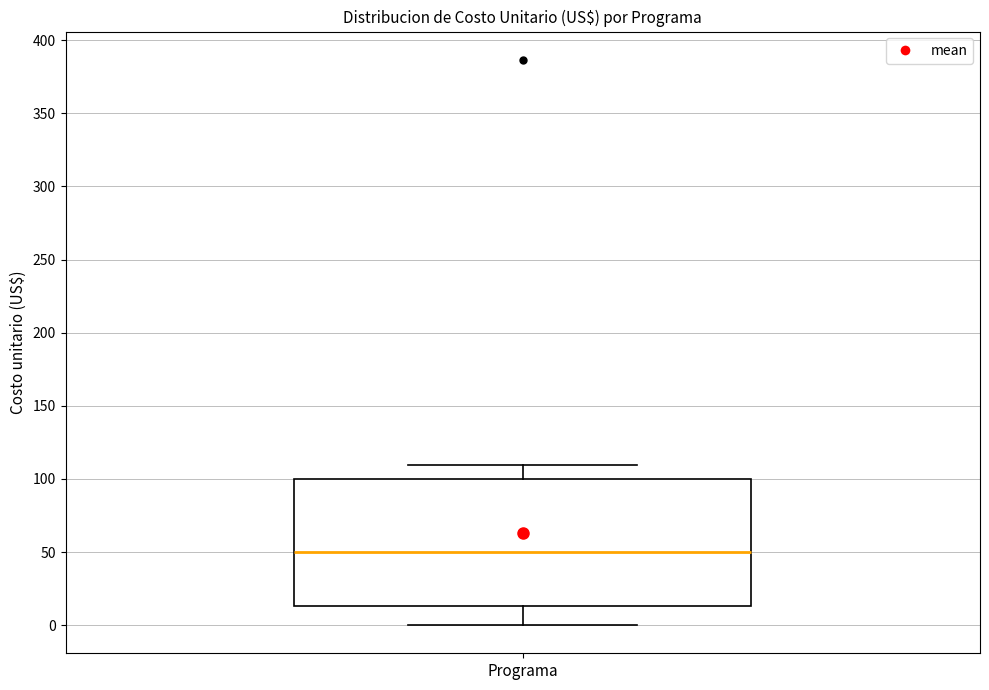

Read this box plot against the y-axis: the position of the median line, the range covered by the box, and the ends of both whiskers. The values are not printed on the chart, so give them approximately, as read against the axis.

median 50, box 15 to 100, whiskers 0 to 110